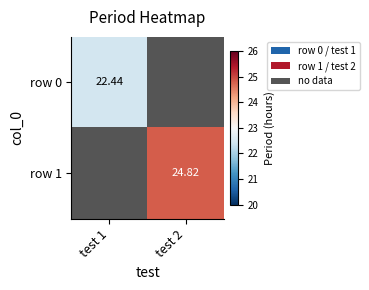

Is the value of row 0 at test 2 greater than the value of row 1 at test 2?

No